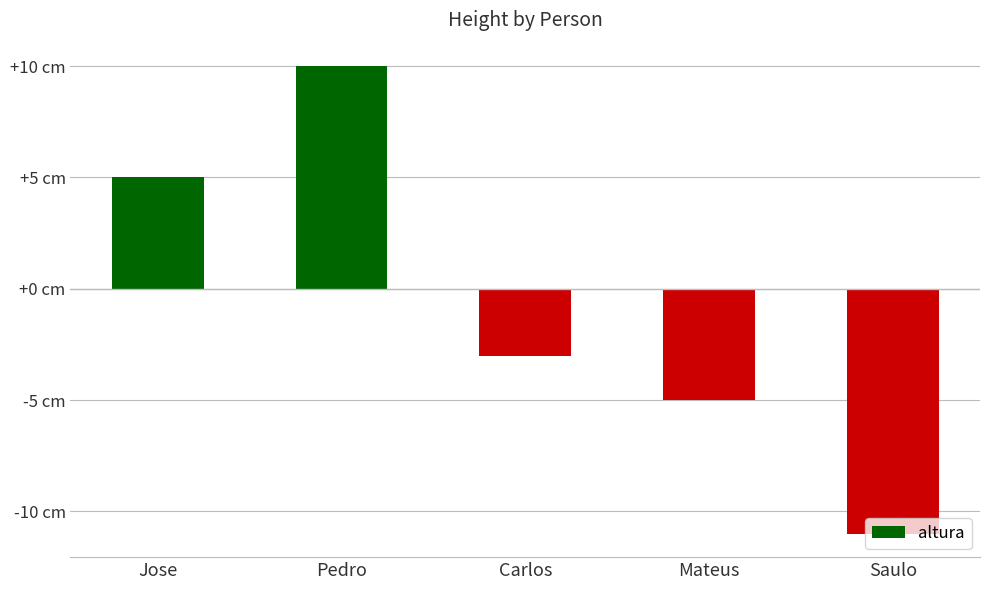

Rank the categories by value from lowest to highest.

Saulo, Mateus, Carlos, Jose, Pedro